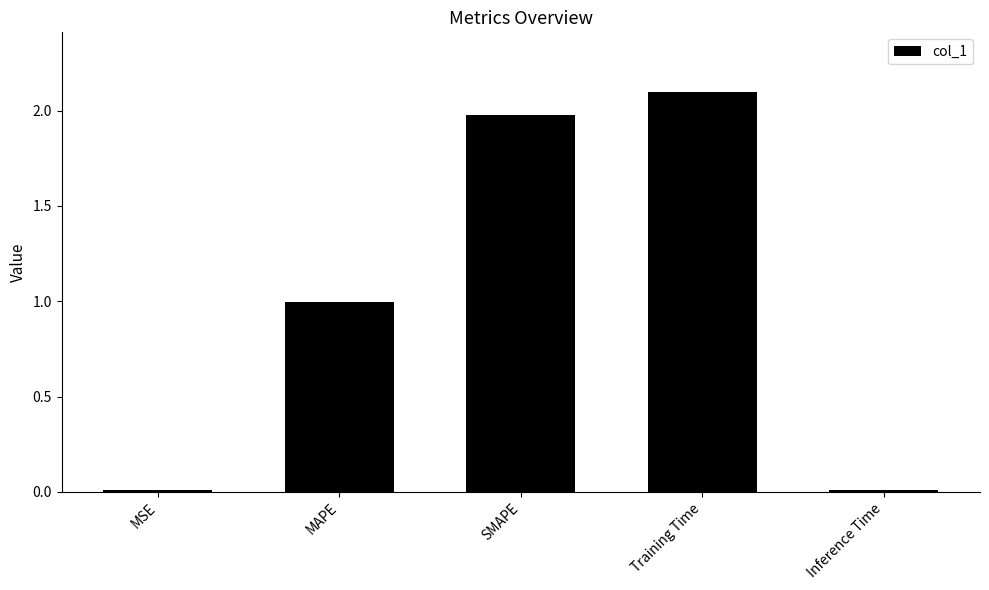

Between Training Time and MAPE, which is larger?

Training Time